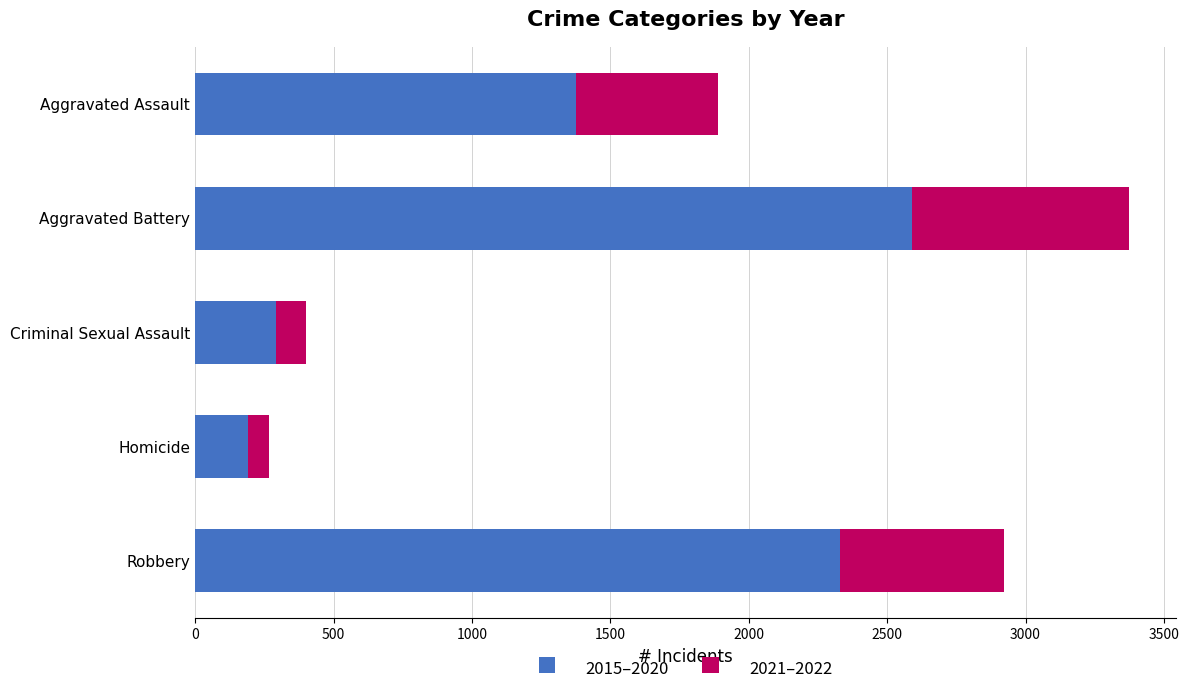

What is the average value of the 2015–2020 series?

1356